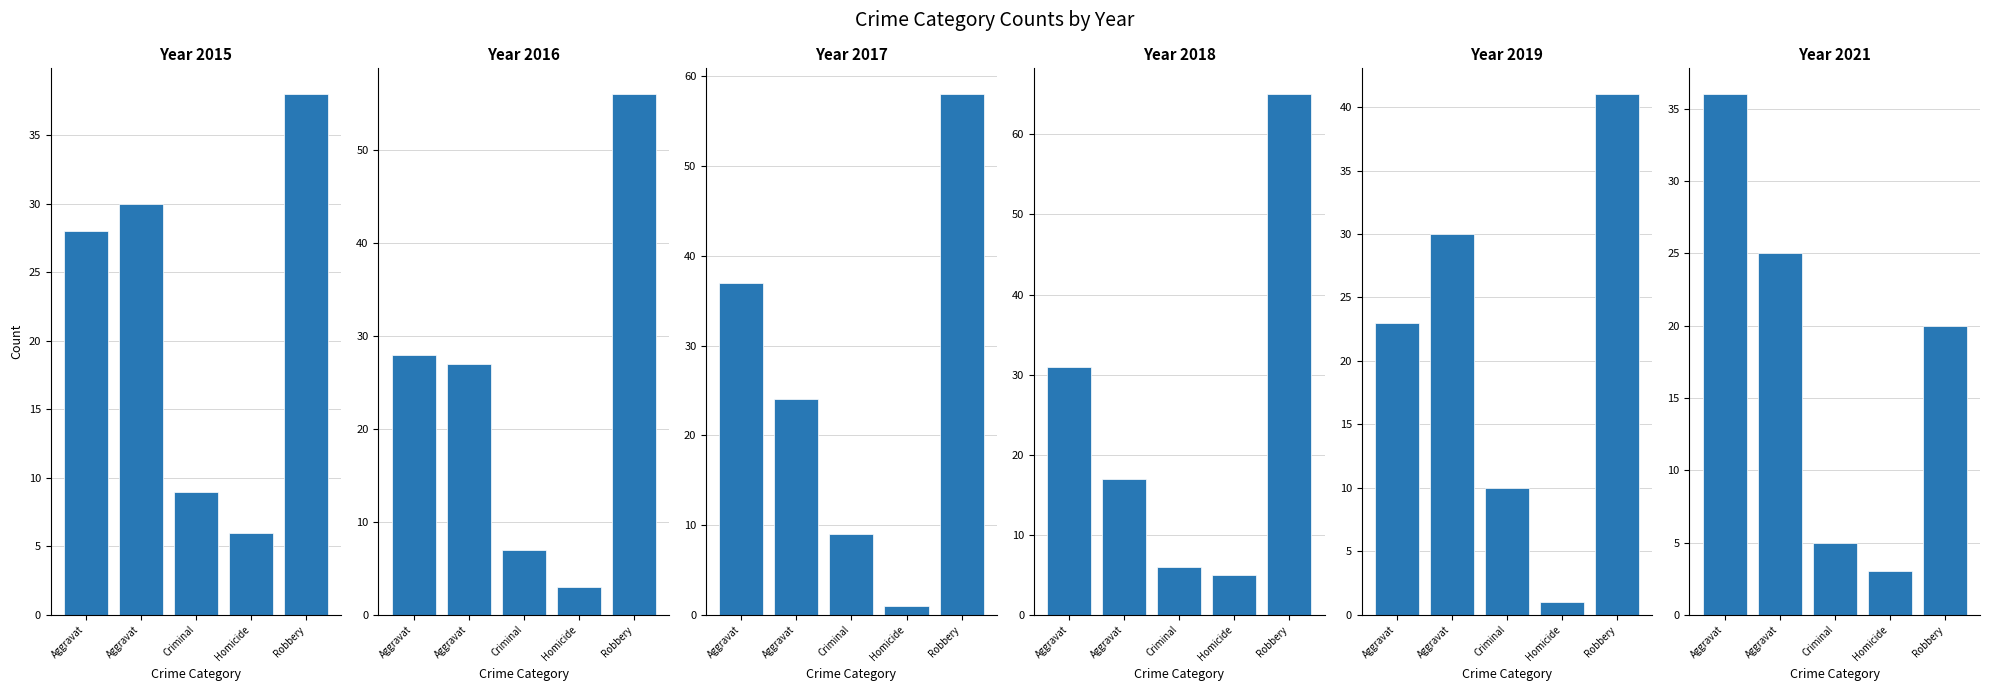

What position from the left is Robbery?

5